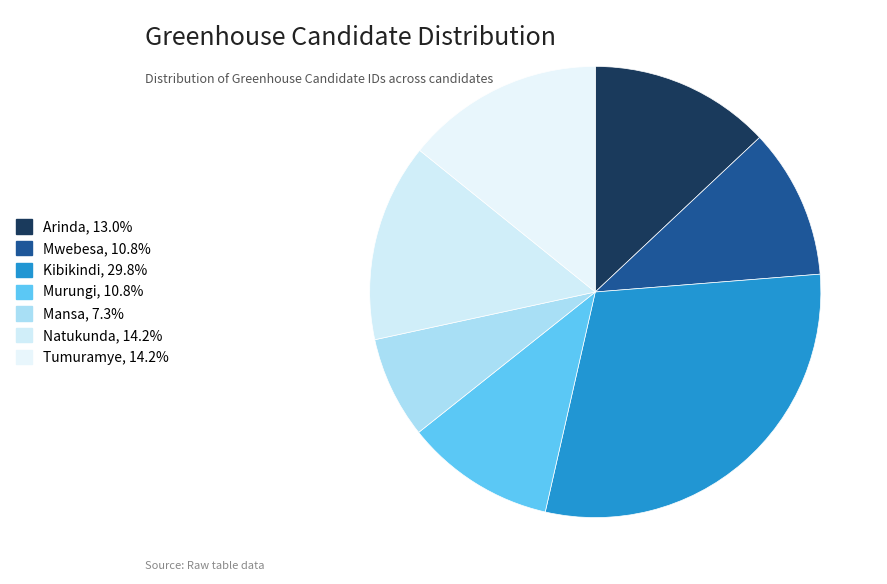

Count the number of slices in the pie.

7